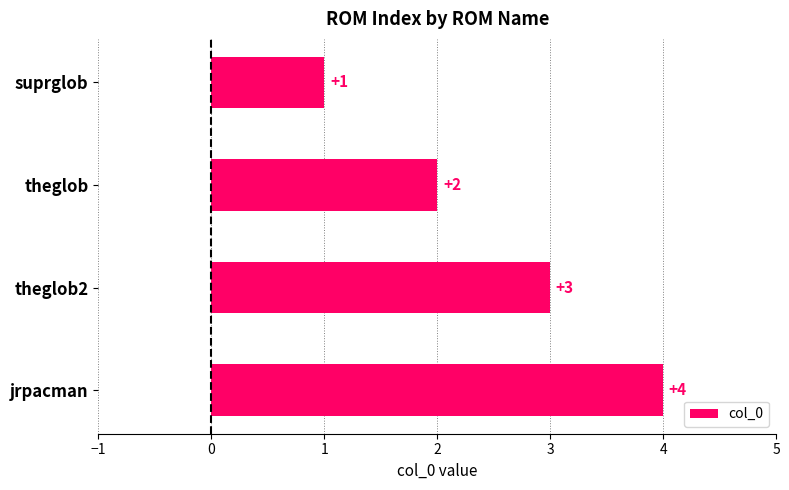

What is the sum of all values?

10